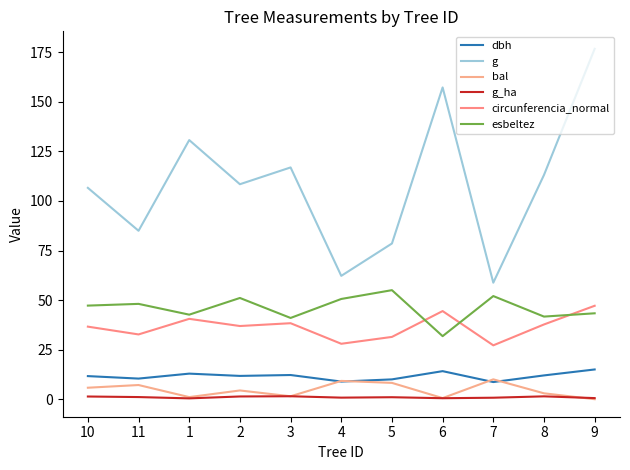

True or false: bal and g_ha intersect in this chart.

True